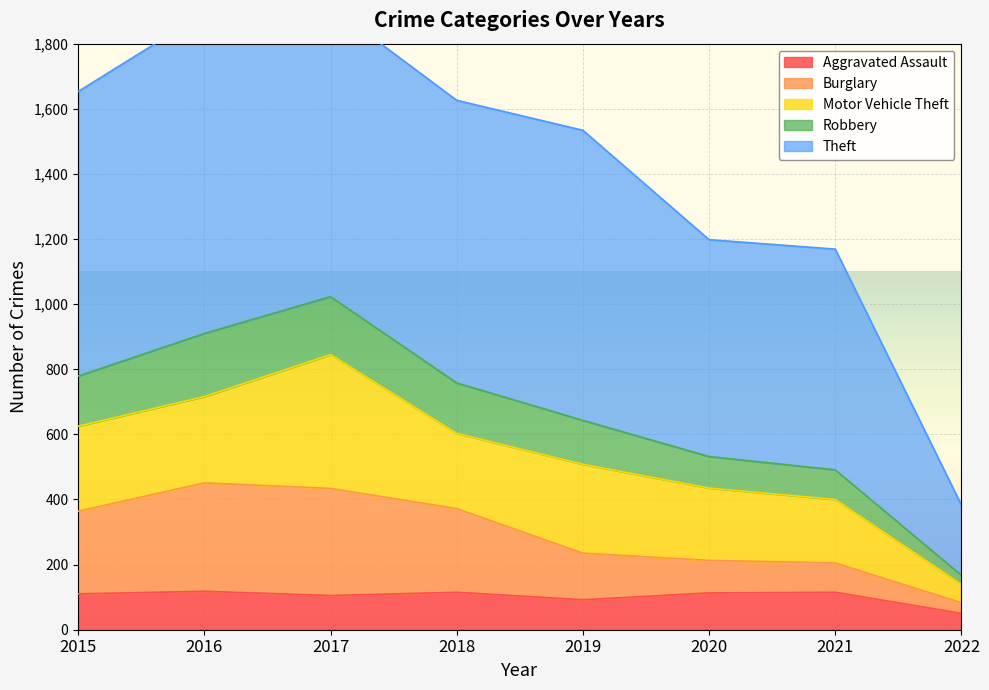

The value of Aggravated Assault at 2020 is 113. True or false?

True